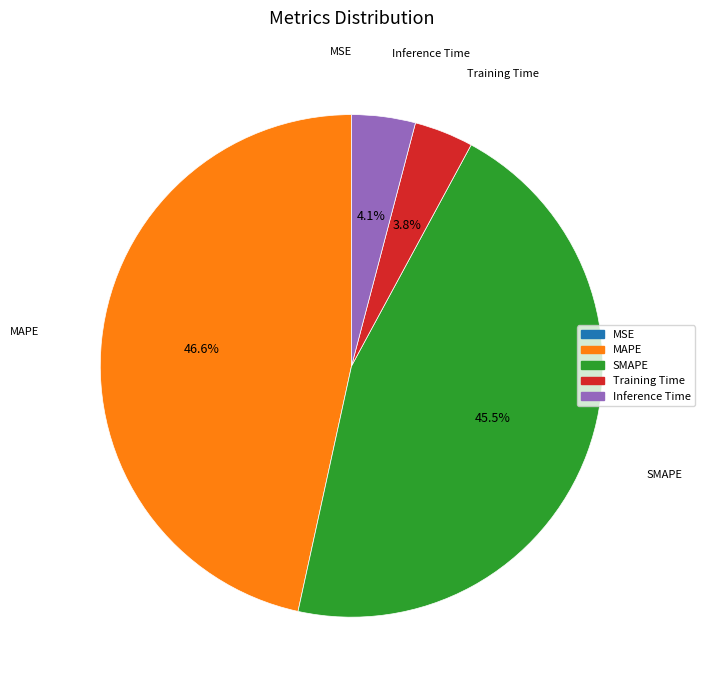

Combined, do MAPE and Inference Time account for over 50%?

Yes